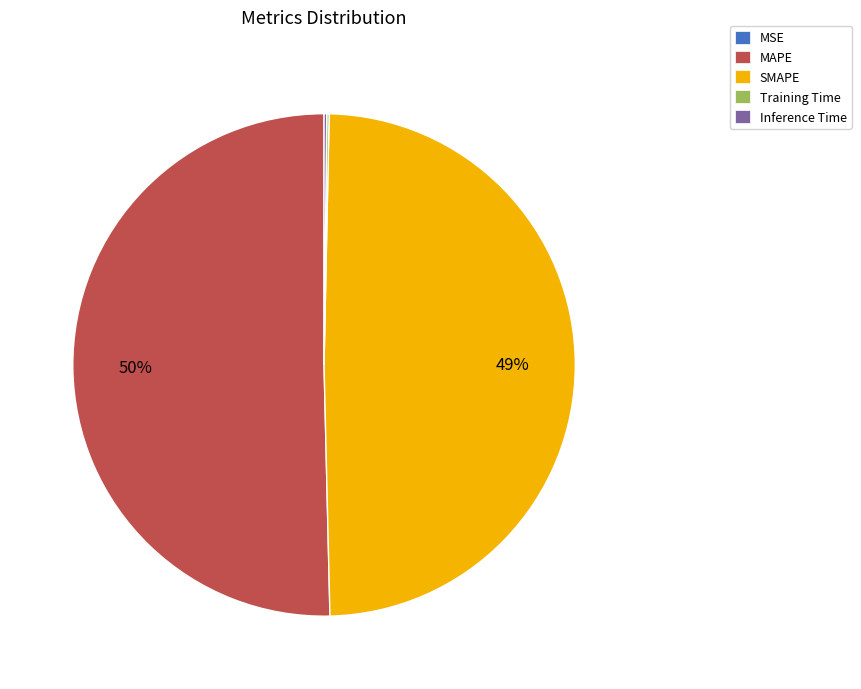

To the nearest percent, what portion does SMAPE represent?

49%